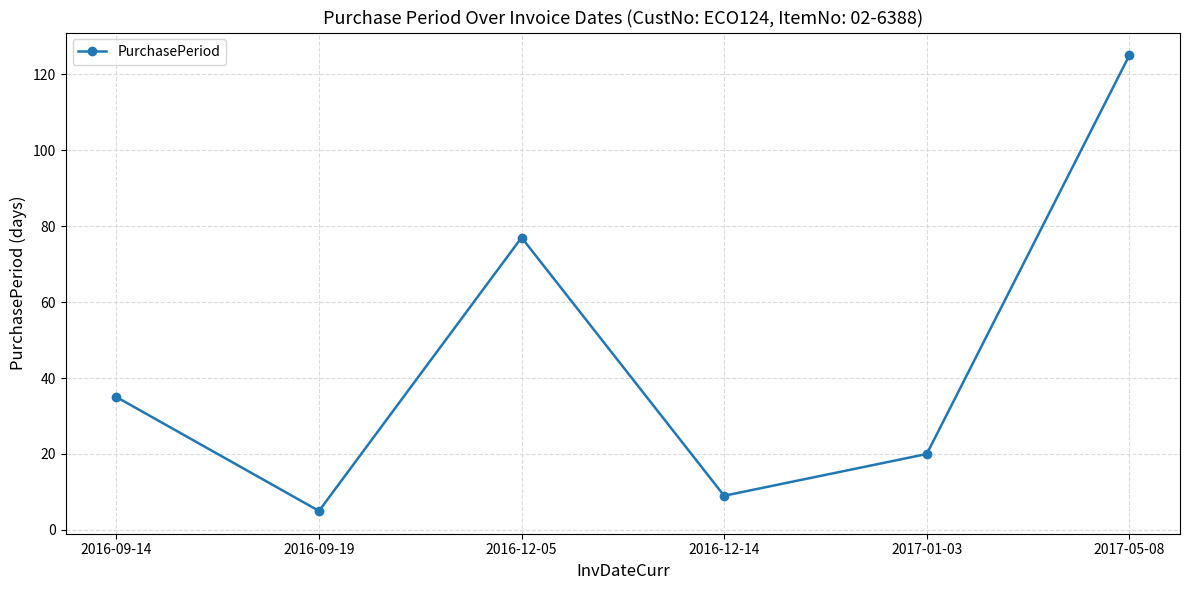

The value at 2017-05-08 is 55. True or false?

False